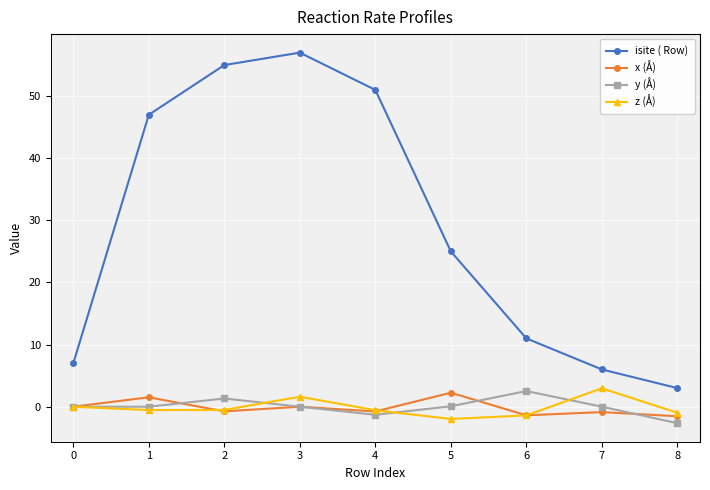

The value of z (Å) at 1 is -0.5. True or false?

True